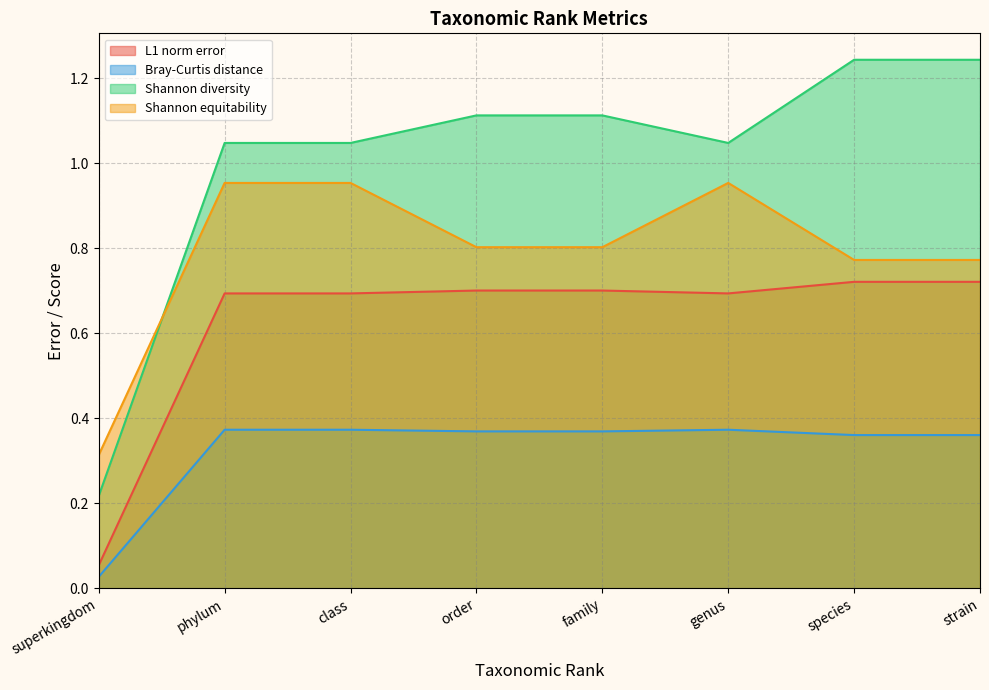

Which category has the highest value in the Shannon equitability series?

phylum